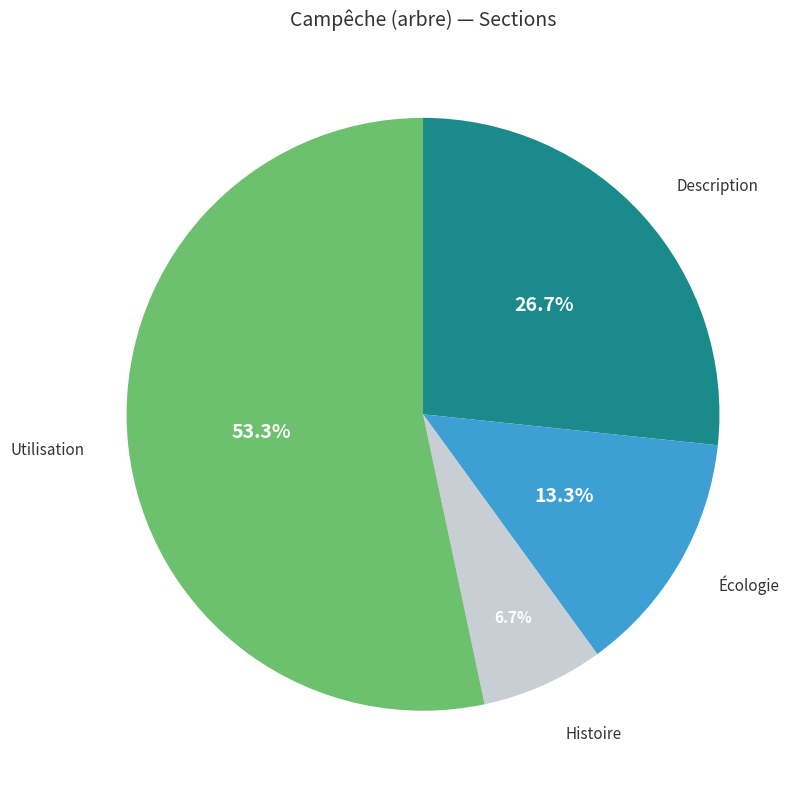

Is there any slice that represents more than half of the pie?

Yes